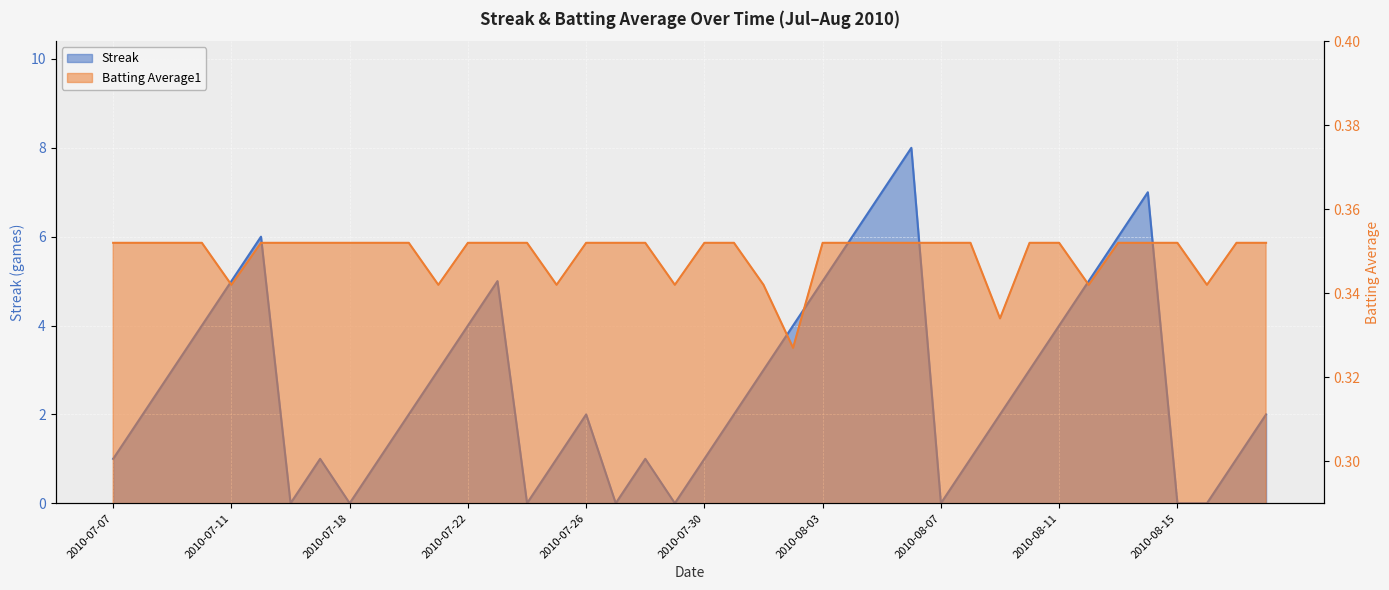

What position from the left is 2010-07-20?

11